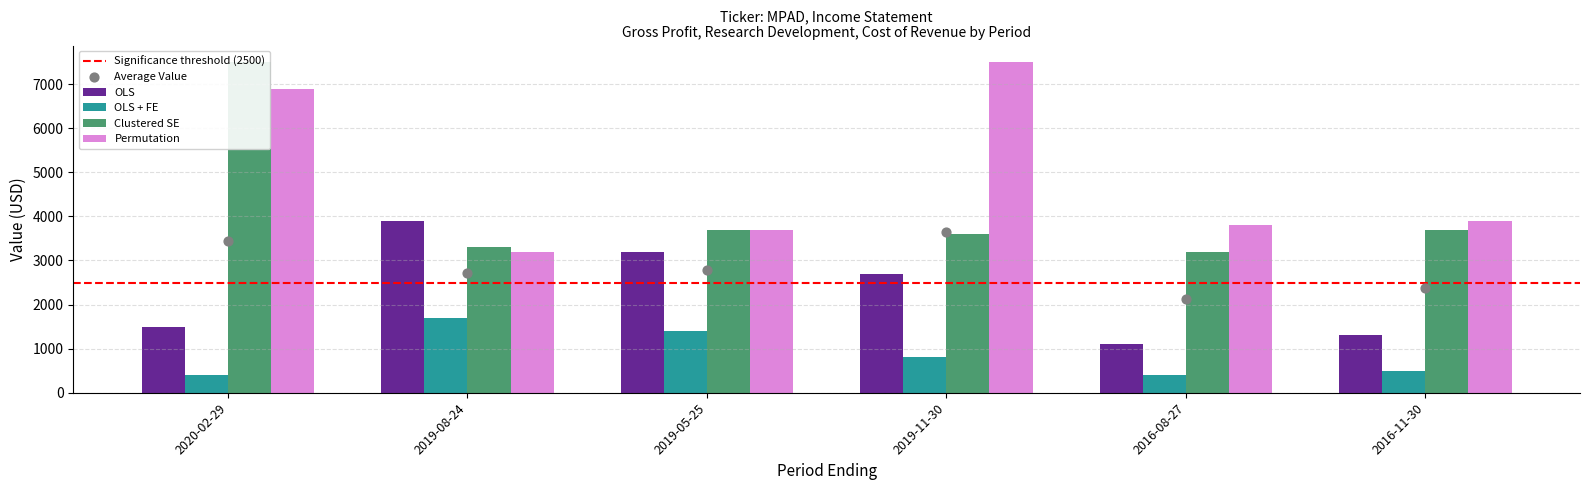

Is the value of Permutation at 2016-11-30 greater than the value of Clustered SE at 2016-11-30?

Yes